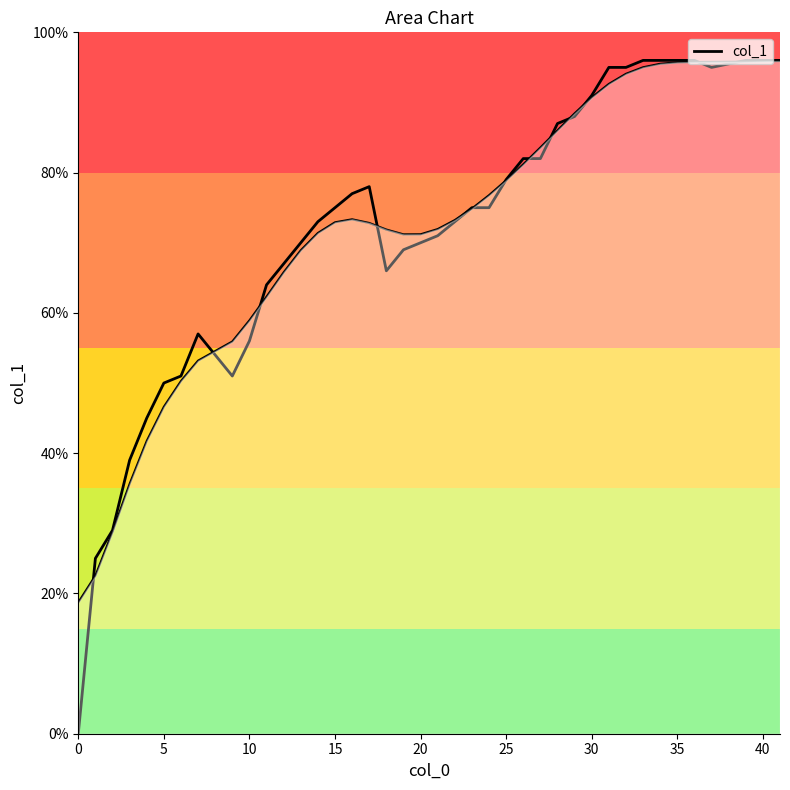

Reading right to left, transcribe all the data shown in this chart.

col_1: 1.0	1.0	1.0	0.9	1.0	1.0	1.0	1.0	0.9	0.9	0.9	0.9	0.9	0.8	0.8	0.8	0.8	0.8	0.7	0.7	0.7	0.7	0.7	0.8	0.8	0.8	0.7	0.7	0.7	0.6	0.6	0.5	0.6	0.5	0.5	0.5	0.4	0.3	0.2	0.0
col_1_smooth: 1.0	1.0	1.0	1.0	1.0	1.0	1.0	1.0	0.9	0.9	0.9	0.9	0.9	0.8	0.8	0.8	0.8	0.7	0.7	0.7	0.7	0.7	0.7	0.7	0.7	0.7	0.7	0.7	0.7	0.6	0.6	0.6	0.5	0.5	0.5	0.4	0.4	0.3	0.2	0.2